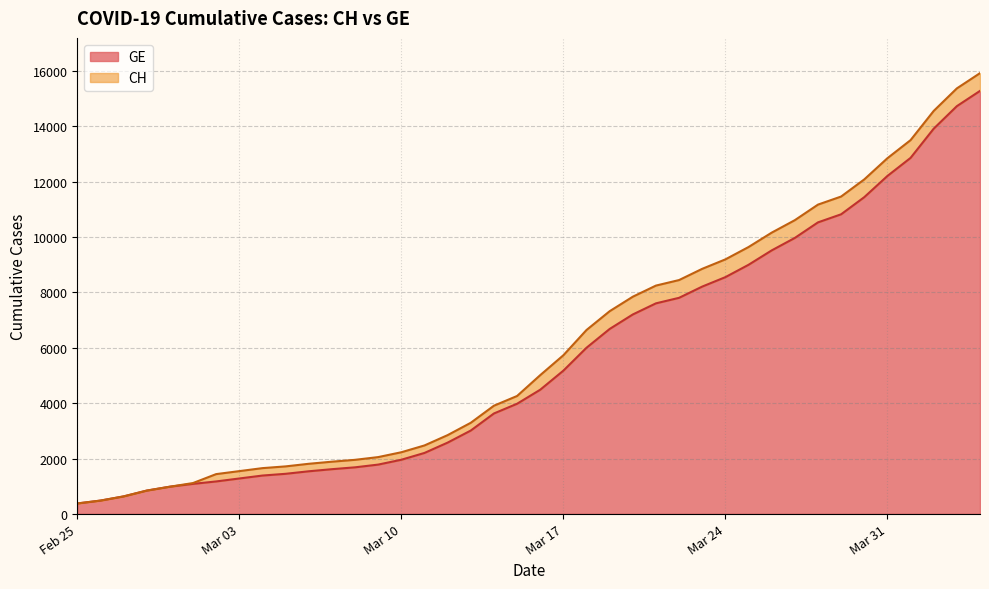

List the series in order of their overall mean, lowest first.

GE, CH